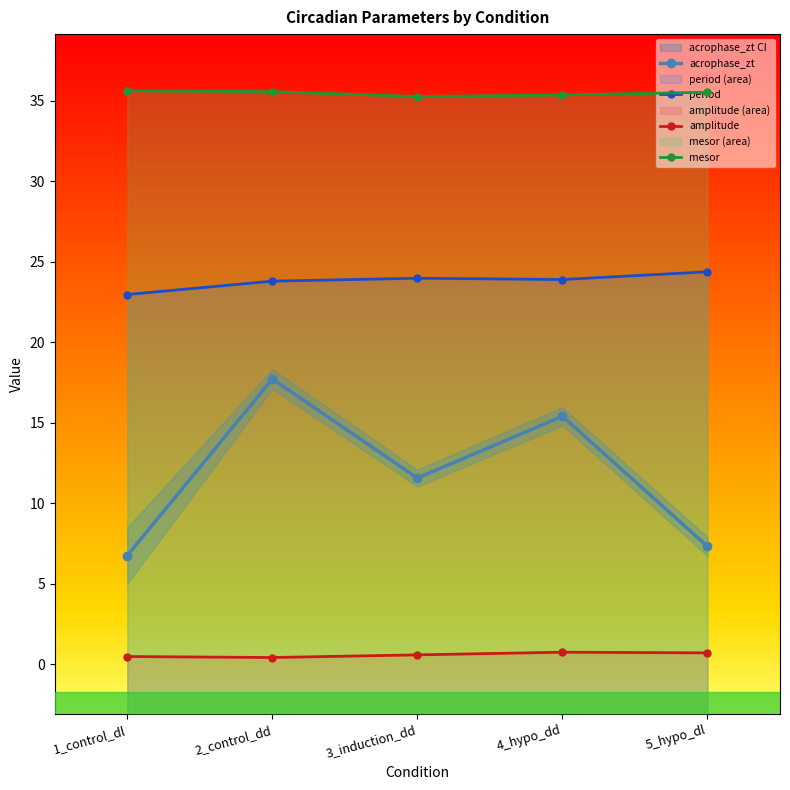

What are all the series names shown in the legend?

acrophase_zt, period, amplitude, mesor